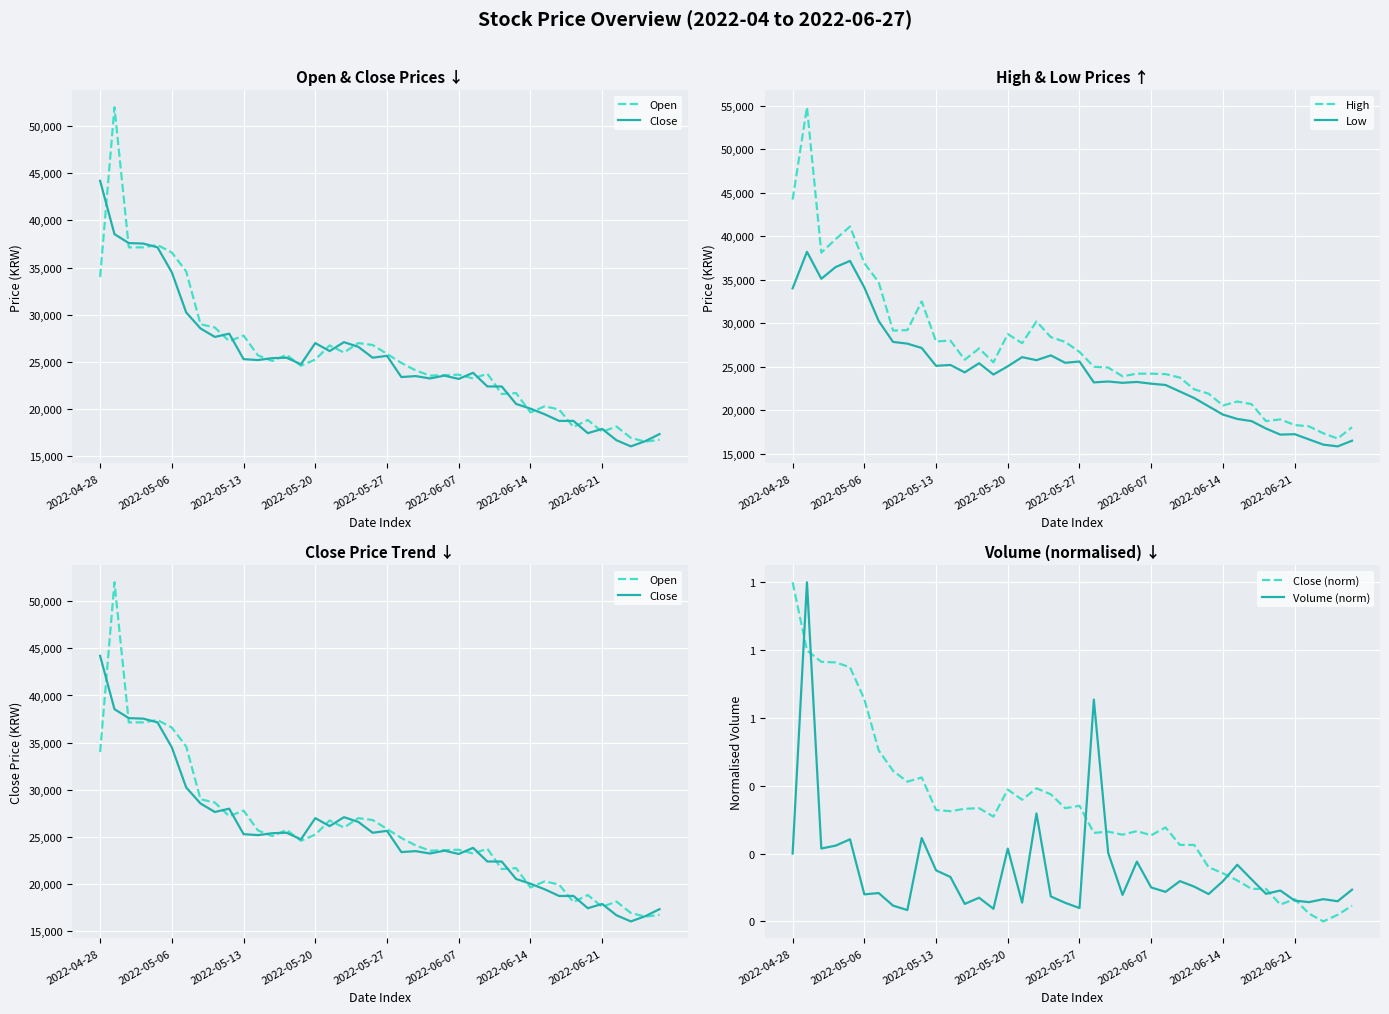

True or false: High and Low intersect in this chart.

False